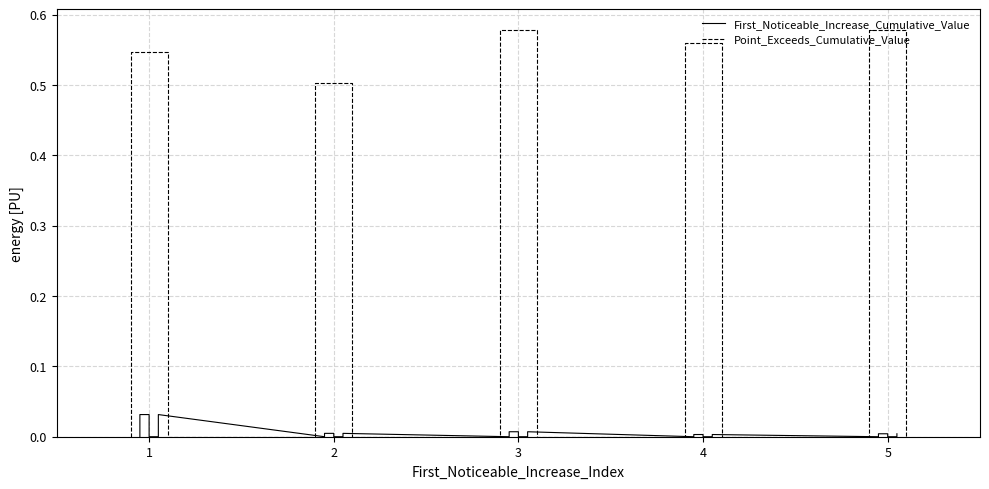

At how many categories does at least one series exceed 0?

5